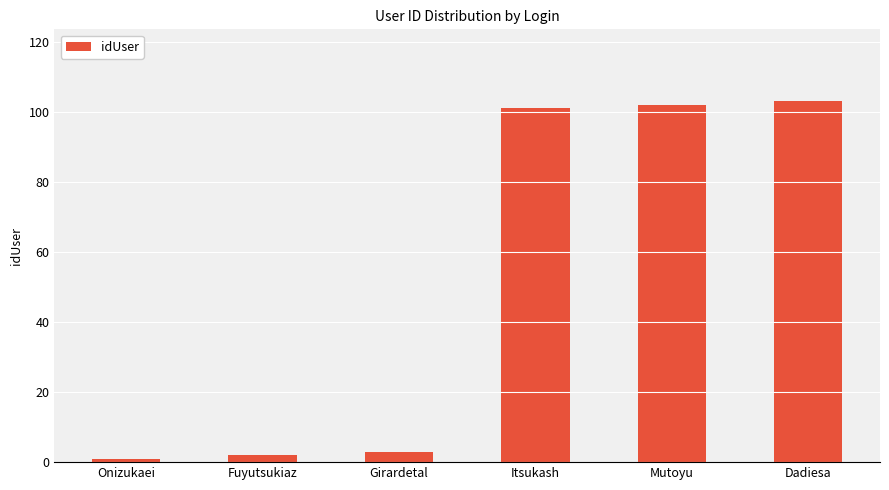

List the labels in order of value, largest first.

Dadiesa, Mutoyu, Itsukash, Girardetal, Fuyutsukiaz, Onizukaei